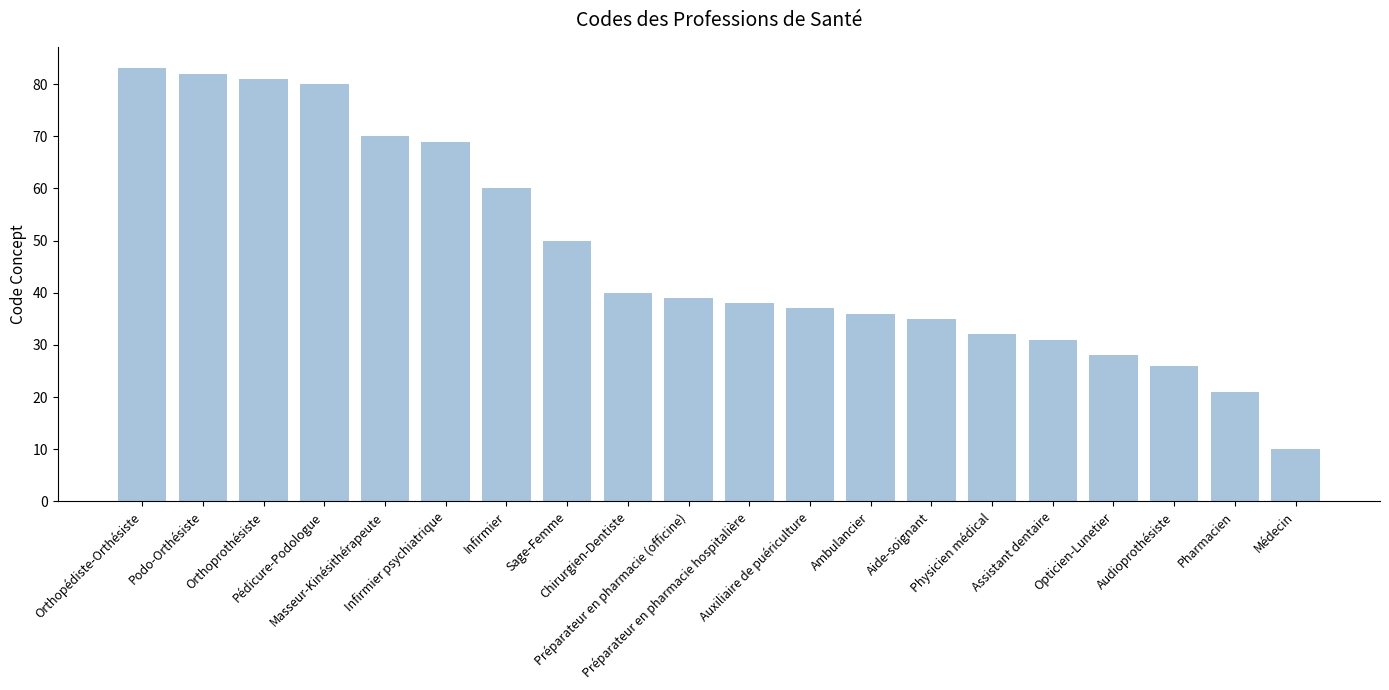

How many values are below 39?

10